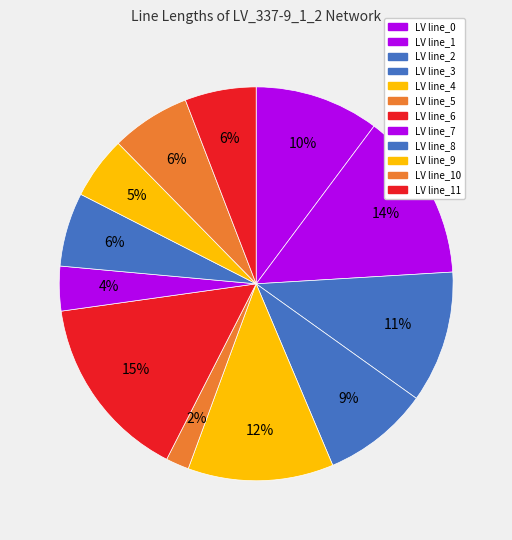

How many slices are in this pie chart?

12